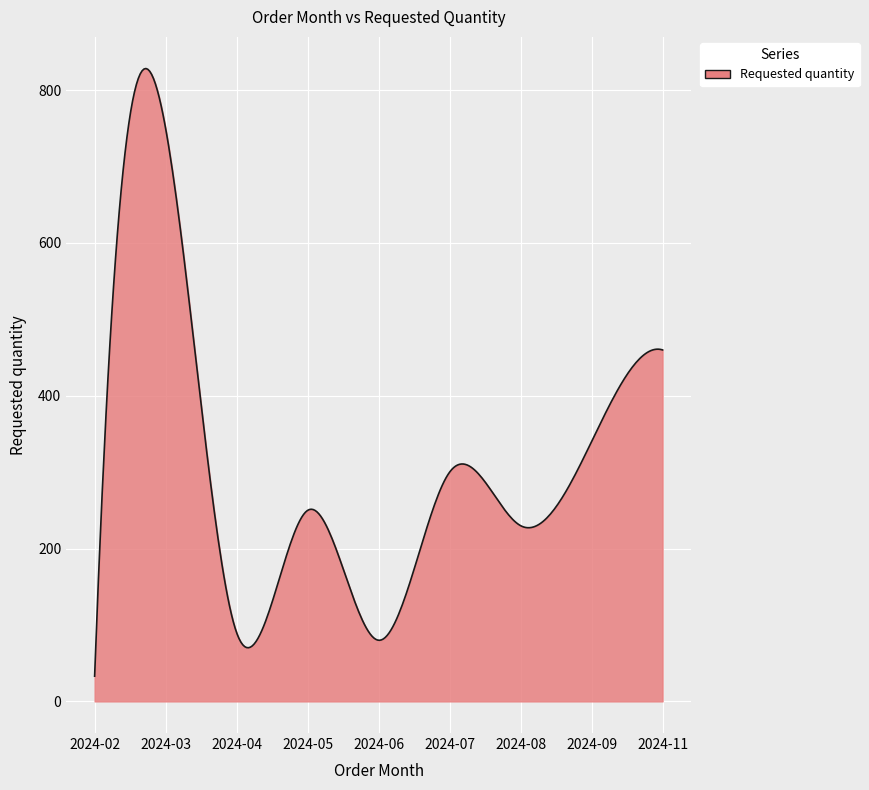

What is the smallest value displayed?

33.0